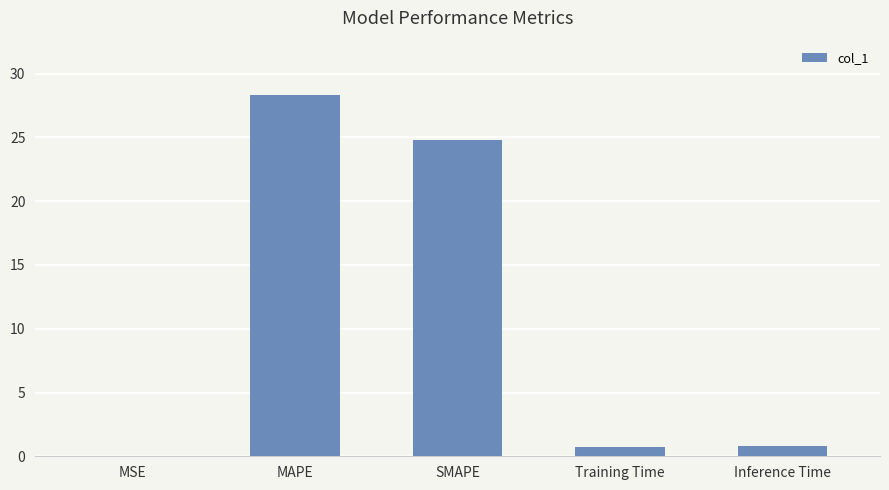

Which category has the highest value across all series?

MAPE